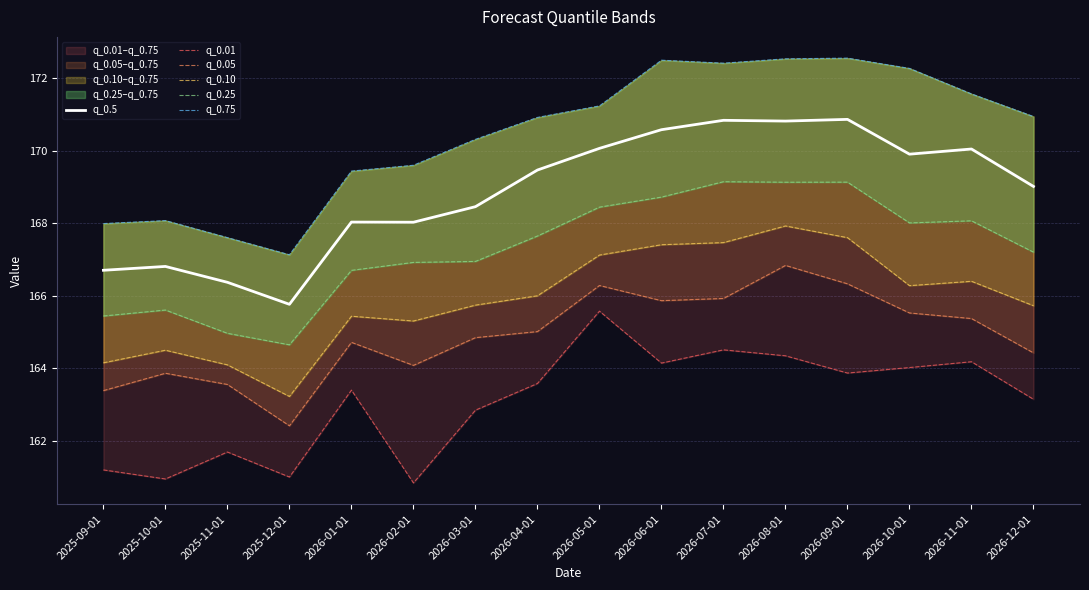

Reading left to right, transcribe all the data shown in this chart.

q_0.5: 2025-09-01=166.7	2025-10-01=166.8	2025-11-01=166.4	2025-12-01=165.8	2026-01-01=168.0	2026-02-01=168.0	2026-03-01=168.5	2026-04-01=169.5	2026-05-01=170.1	2026-06-01=170.6	2026-07-01=170.8	2026-08-01=170.8	2026-09-01=170.9	2026-10-01=169.9	2026-11-01=170.1	2026-12-01=169.0
q_0.01: 2025-09-01=161.2	2025-10-01=160.9	2025-11-01=161.7	2025-12-01=161.0	2026-01-01=163.4	2026-02-01=160.8	2026-03-01=162.8	2026-04-01=163.6	2026-05-01=165.6	2026-06-01=164.1	2026-07-01=164.5	2026-08-01=164.3	2026-09-01=163.9	2026-10-01=164.0	2026-11-01=164.2	2026-12-01=163.1
q_0.05: 2025-09-01=163.4	2025-10-01=163.9	2025-11-01=163.6	2025-12-01=162.4	2026-01-01=164.7	2026-02-01=164.1	2026-03-01=164.8	2026-04-01=165.0	2026-05-01=166.3	2026-06-01=165.9	2026-07-01=165.9	2026-08-01=166.8	2026-09-01=166.3	2026-10-01=165.5	2026-11-01=165.4	2026-12-01=164.4
q_0.10: 2025-09-01=164.2	2025-10-01=164.5	2025-11-01=164.1	2025-12-01=163.2	2026-01-01=165.4	2026-02-01=165.3	2026-03-01=165.7	2026-04-01=166.0	2026-05-01=167.1	2026-06-01=167.4	2026-07-01=167.5	2026-08-01=167.9	2026-09-01=167.6	2026-10-01=166.3	2026-11-01=166.4	2026-12-01=165.7
q_0.25: 2025-09-01=165.4	2025-10-01=165.6	2025-11-01=165.0	2025-12-01=164.6	2026-01-01=166.7	2026-02-01=166.9	2026-03-01=166.9	2026-04-01=167.6	2026-05-01=168.4	2026-06-01=168.7	2026-07-01=169.1	2026-08-01=169.1	2026-09-01=169.1	2026-10-01=168.0	2026-11-01=168.1	2026-12-01=167.2
q_0.75: 2025-09-01=168.0	2025-10-01=168.1	2025-11-01=167.6	2025-12-01=167.1	2026-01-01=169.4	2026-02-01=169.6	2026-03-01=170.3	2026-04-01=170.9	2026-05-01=171.2	2026-06-01=172.5	2026-07-01=172.4	2026-08-01=172.5	2026-09-01=172.6	2026-10-01=172.3	2026-11-01=171.6	2026-12-01=170.9